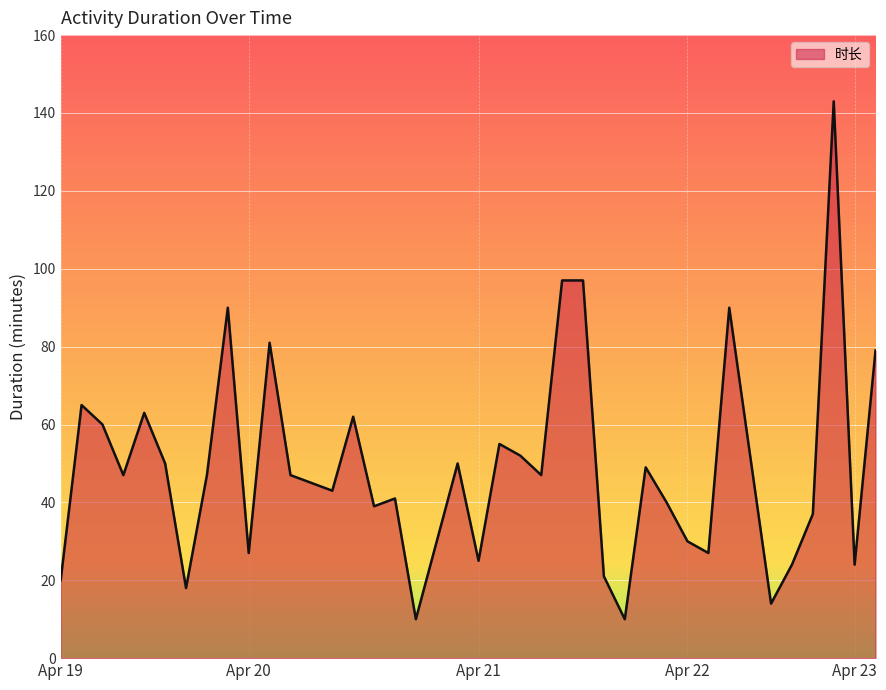

What is the maximum value shown in the chart?

143